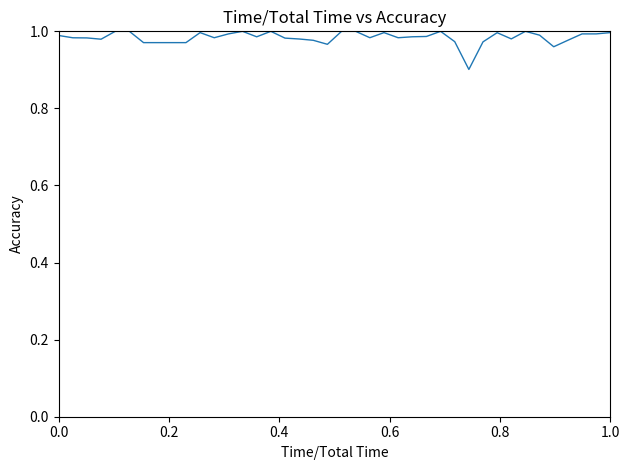

What is the smallest value displayed?

0.9